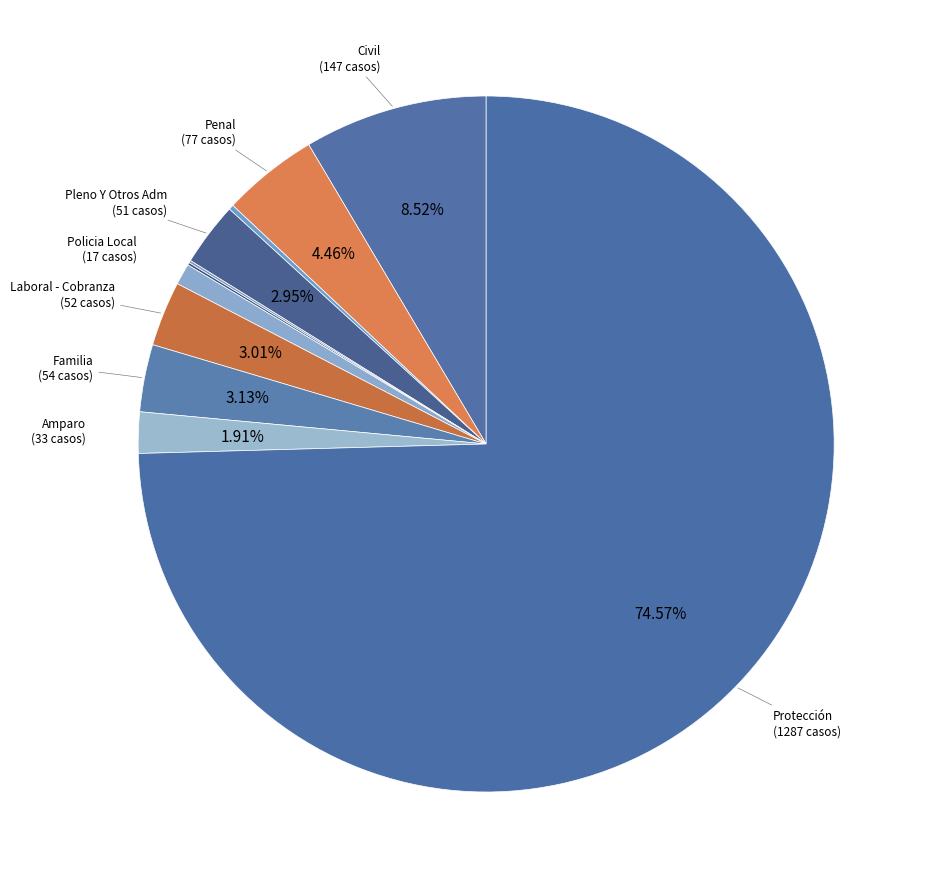

How many slices are in this pie chart?

11